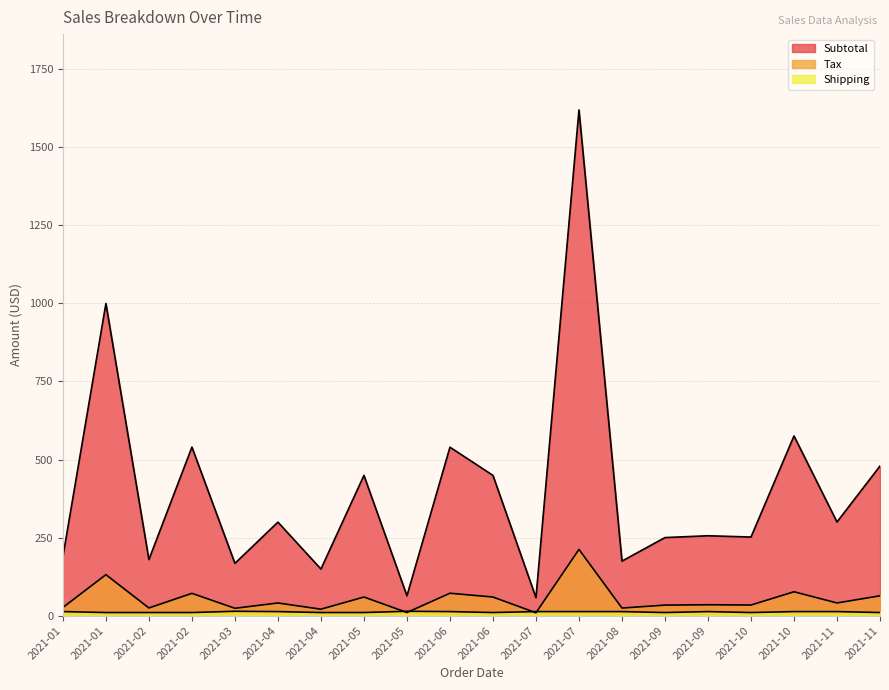

What is the average value of the Shipping series?

11.7